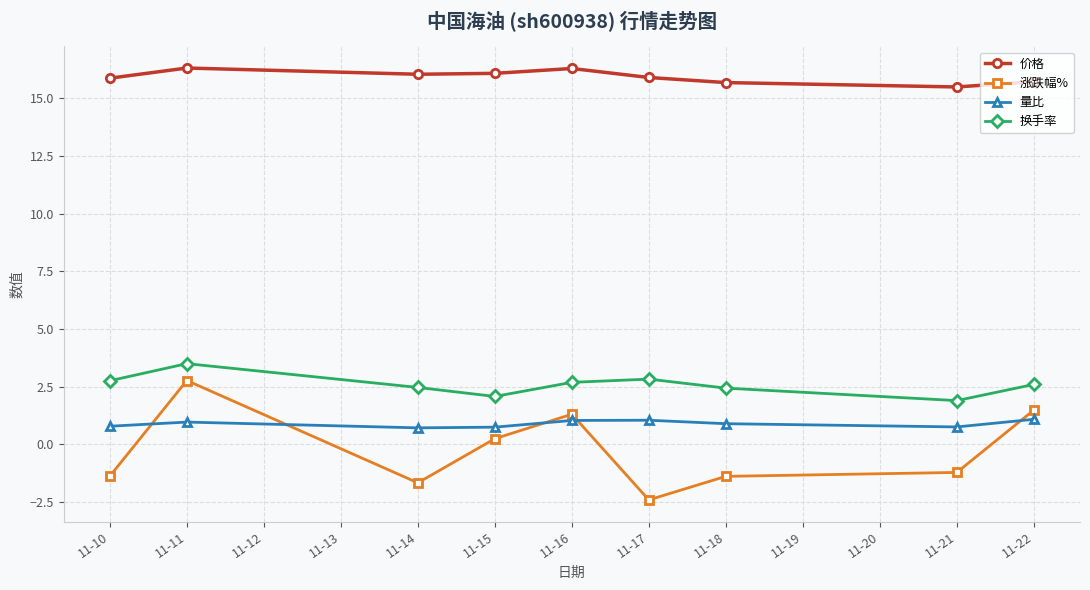

What is the total value across all series at 11-18?

17.6